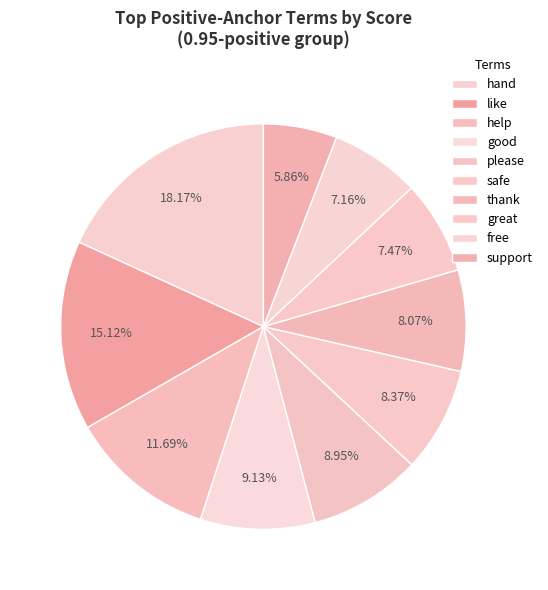

Count the number of slices in the pie.

10